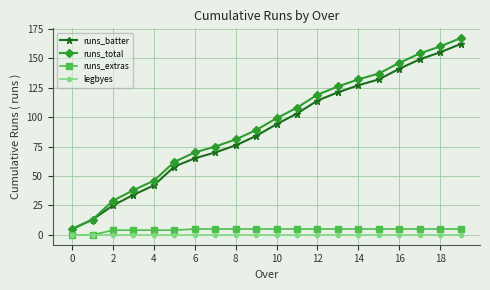

Reading right to left, extract all data points from this chart.

runs_batter: 162	155	149	141	132	127	121	114	103	94	84	76	70	65	58	42	34	25	13	5
runs_total: 167	160	154	146	137	132	126	119	108	99	89	81	75	70	62	46	38	29	13	5
runs_extras: 5	5	5	5	5	5	5	5	5	5	5	5	5	5	4	4	4	4	0	0
legbyes: 0	0	0	0	0	0	0	0	0	0	0	0	0	0	0	0	0	0	0	0